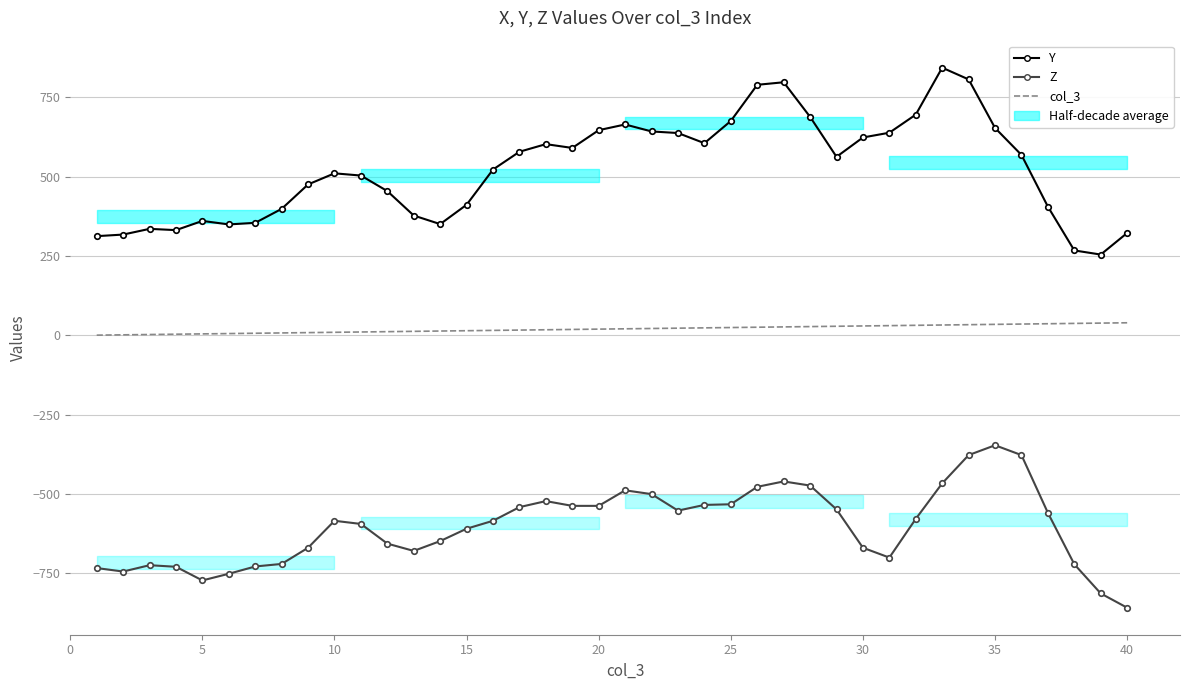

Which series has the largest total across all categories?

Y